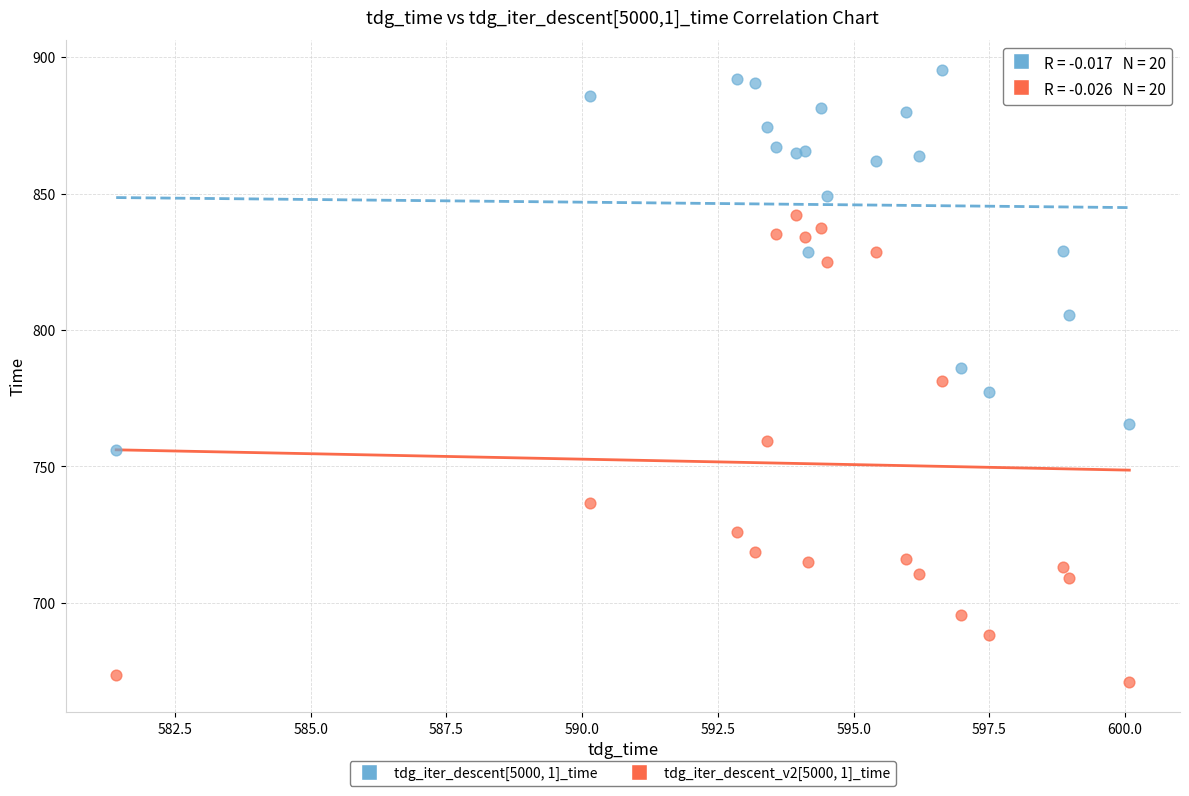

Which series reaches the maximum Y coordinate?

tdg_iter_descent[5000, 1]_time